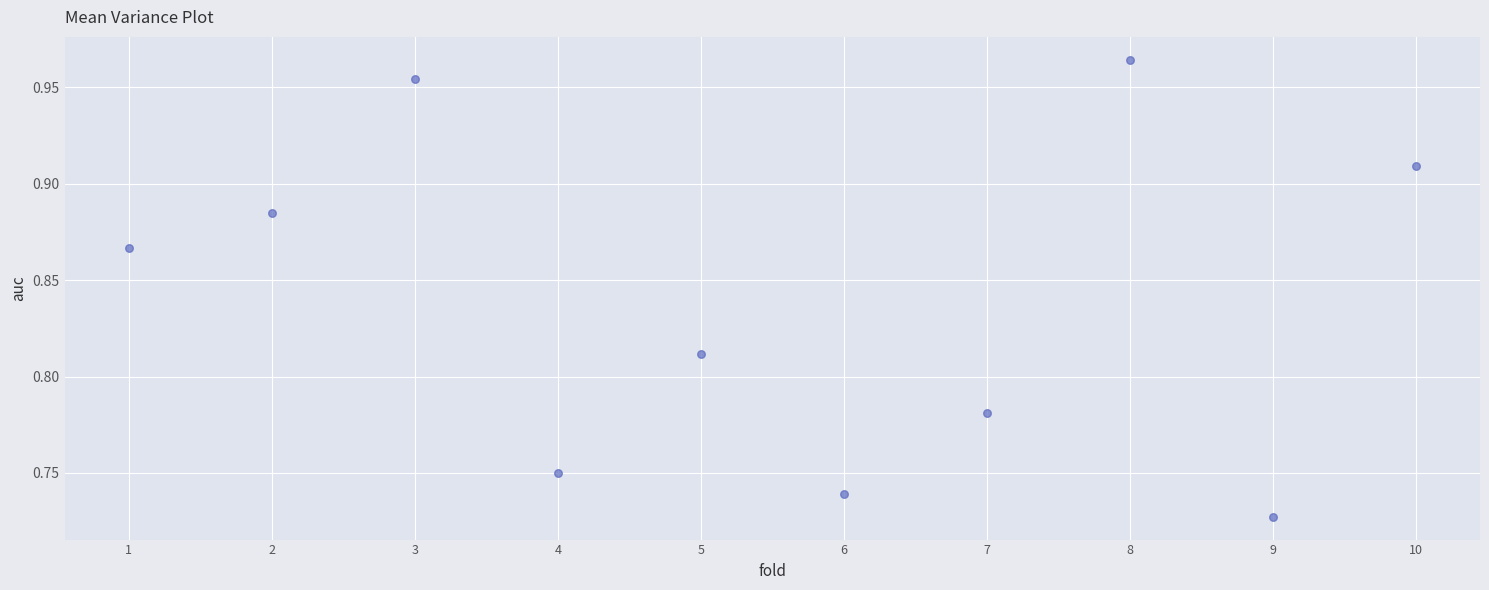

What is the average X value?

5.5